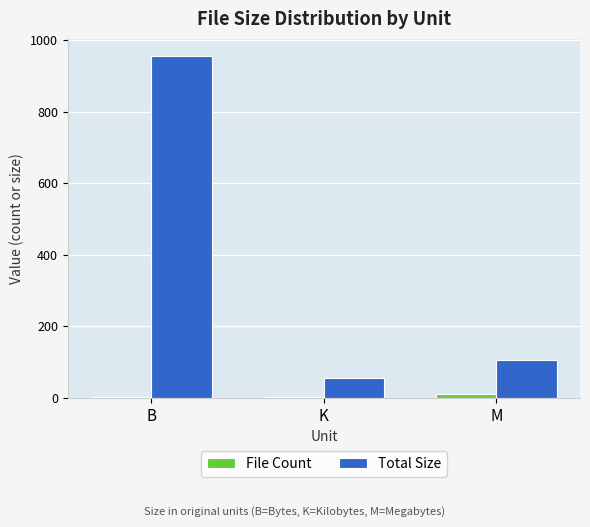

Which category has the highest value across all series?

B